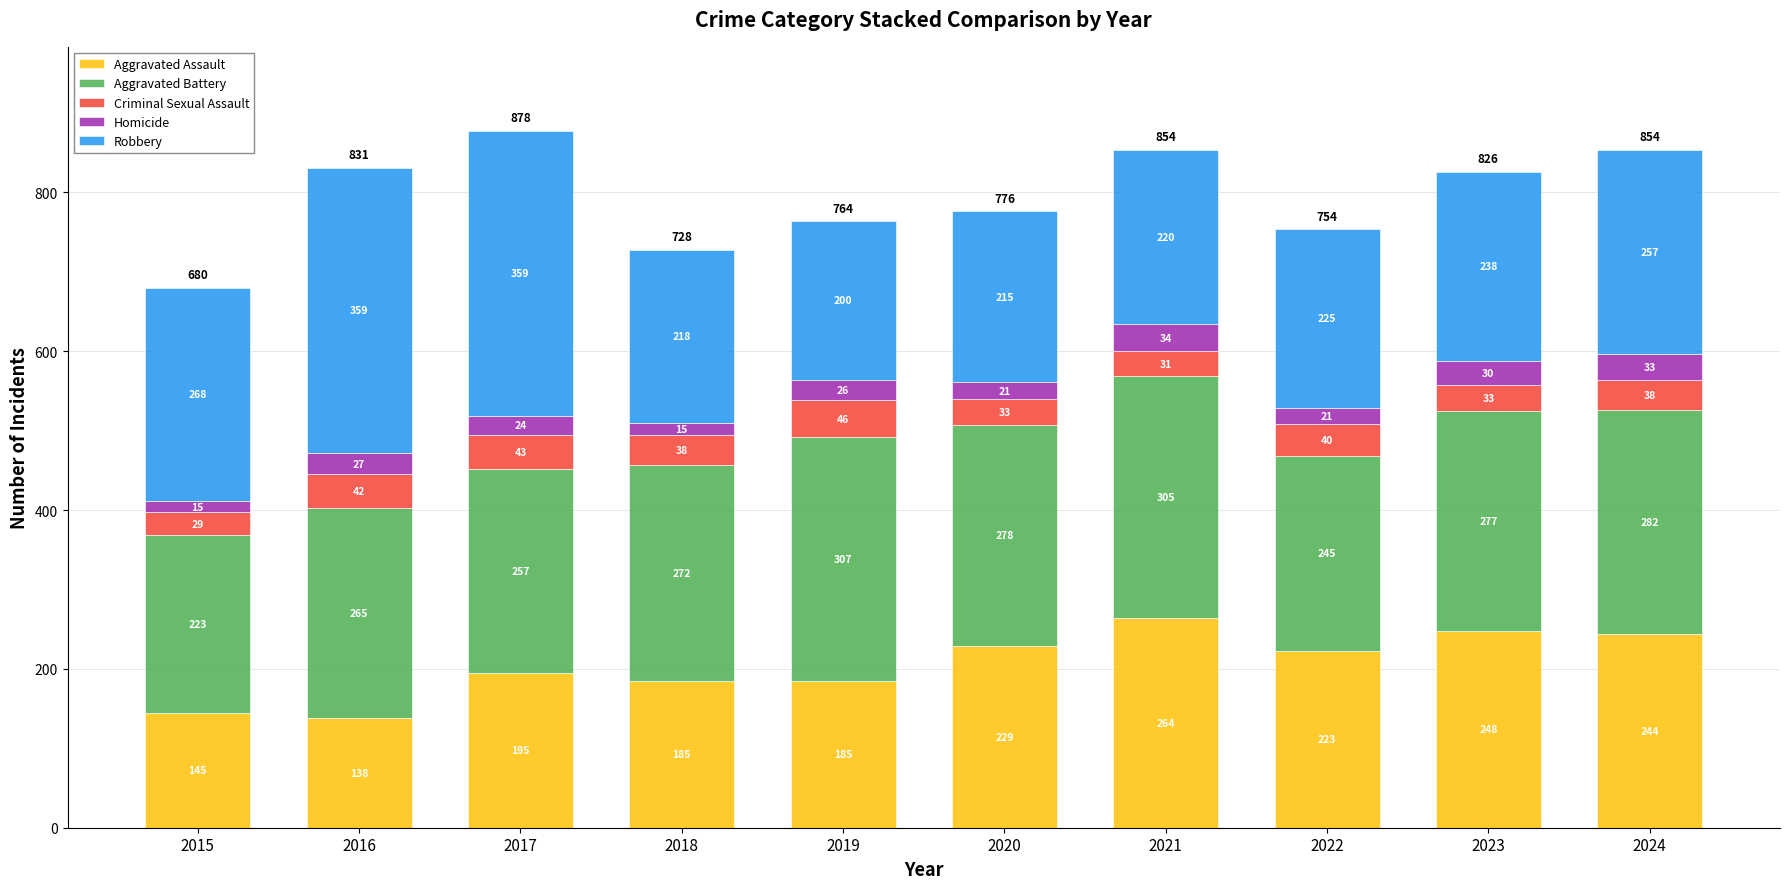

What is the approximate value of Aggravated Assault at 2019?

185